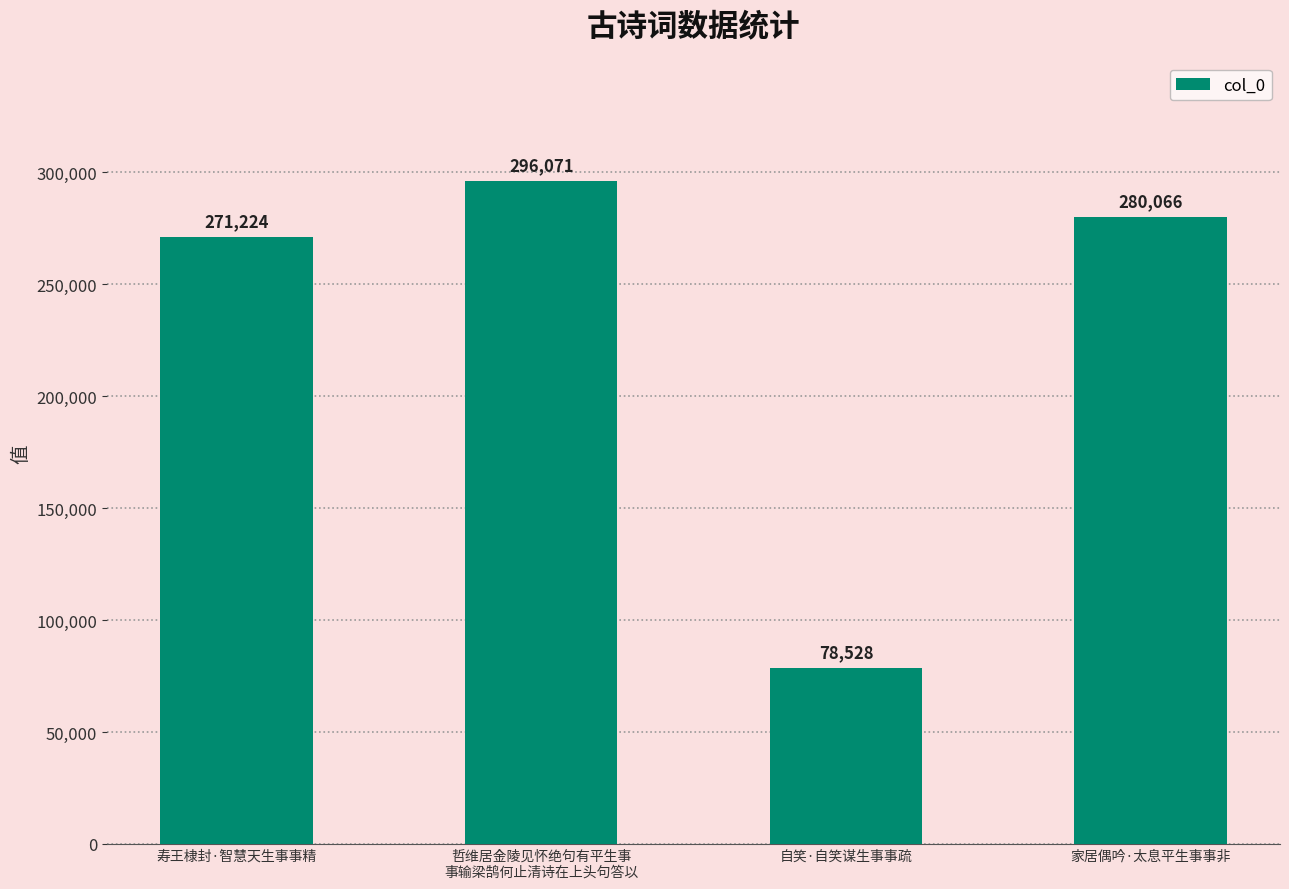

What is the sum of the values at 哲维居金陵见怀绝句有平生事
事输梁鹄何止清诗在上头句答以 and 自笑·自笑谋生事事疏?

374599